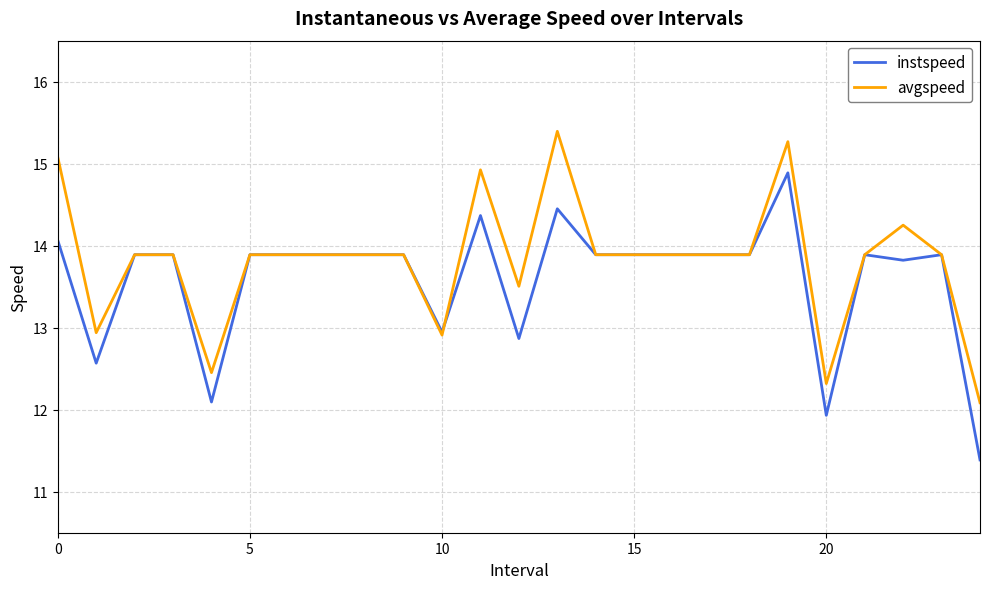

Rank the series by their maximum value, from lowest to highest.

instspeed, avgspeed